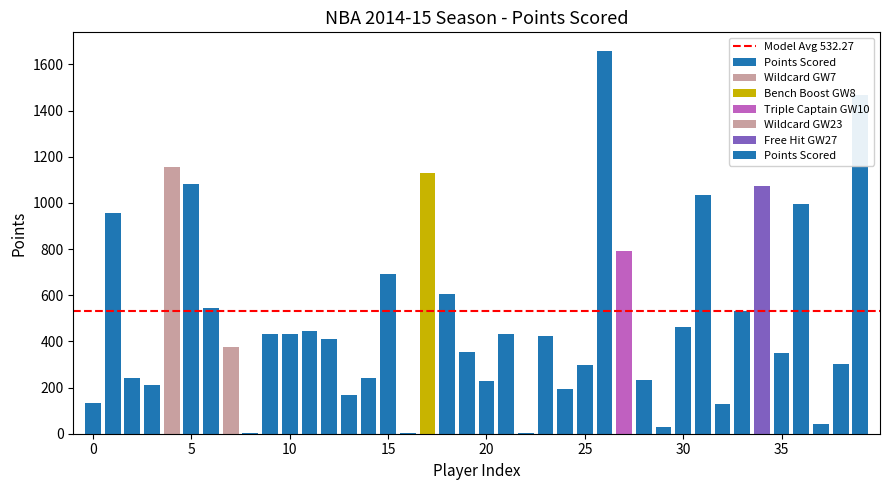

Reading left to right, transcribe all the data shown in this chart.

133	954	243	213	1156	1082	545	374	4	432	434	443	412	168	241	694	3	1130	604	355	228	430	3	422	194	298	1656	790	231	27	461	1035	129	530	1071	349	996	44	304	1469